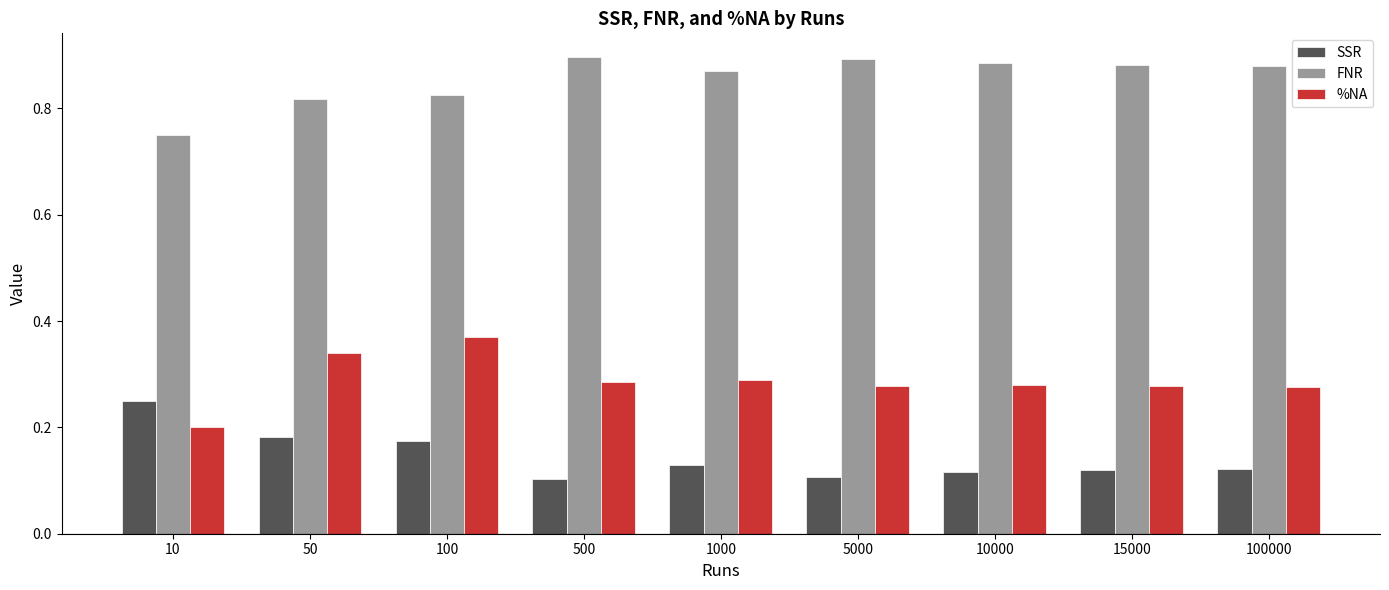

What is the total value across all series at 500?

1.3